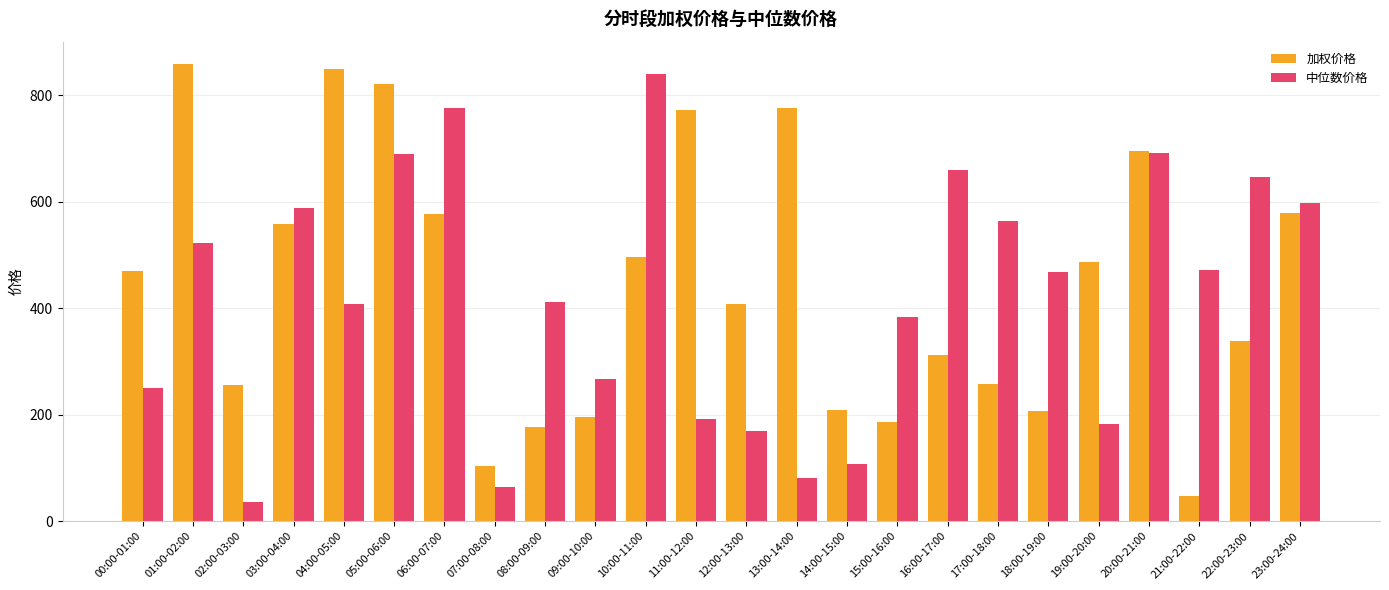

What is the total value across all series at 13:00-14:00?

856.1